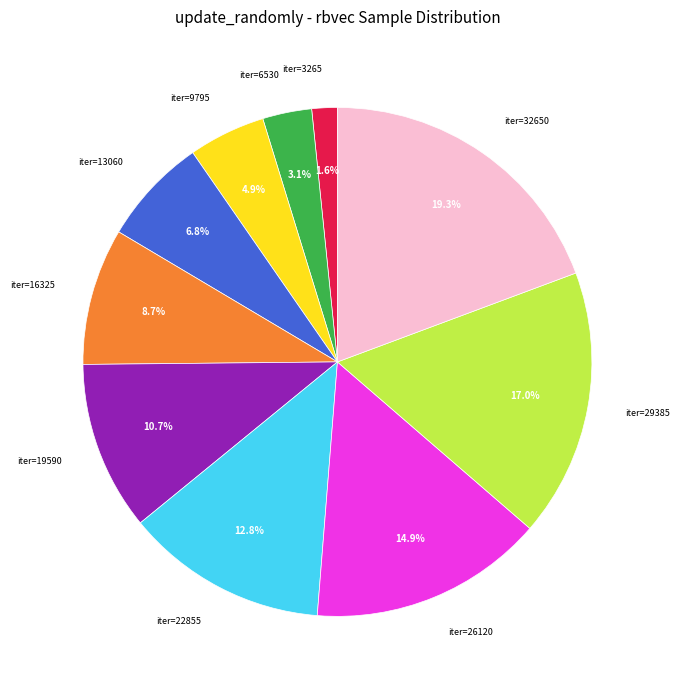

Is there any slice that represents more than half of the pie?

No